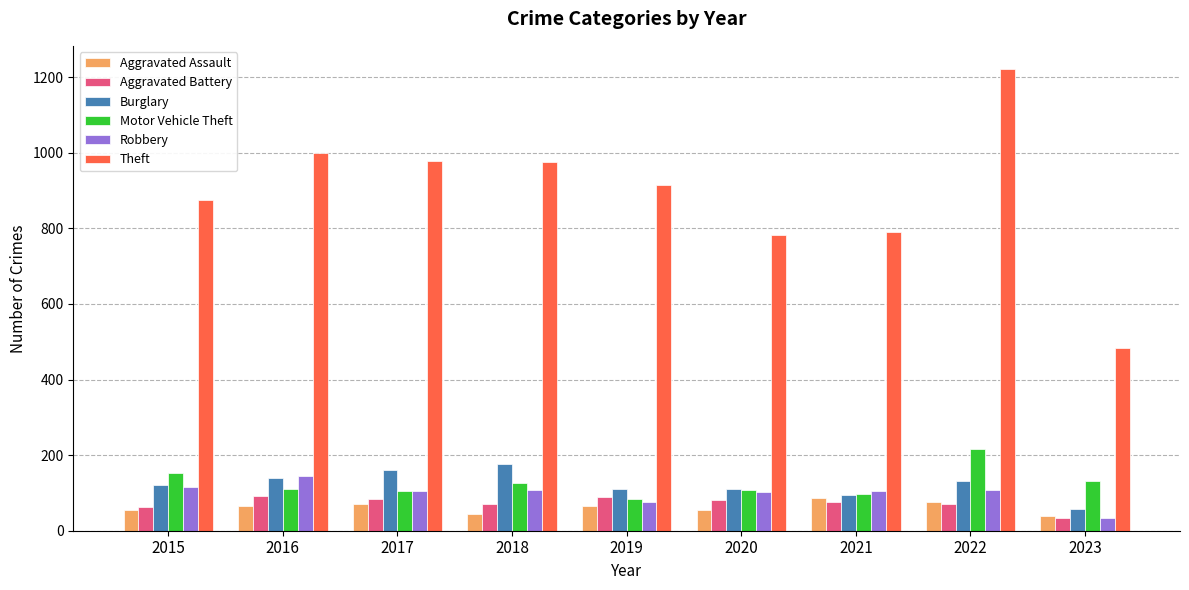

What is the minimum value shown in the chart?

33